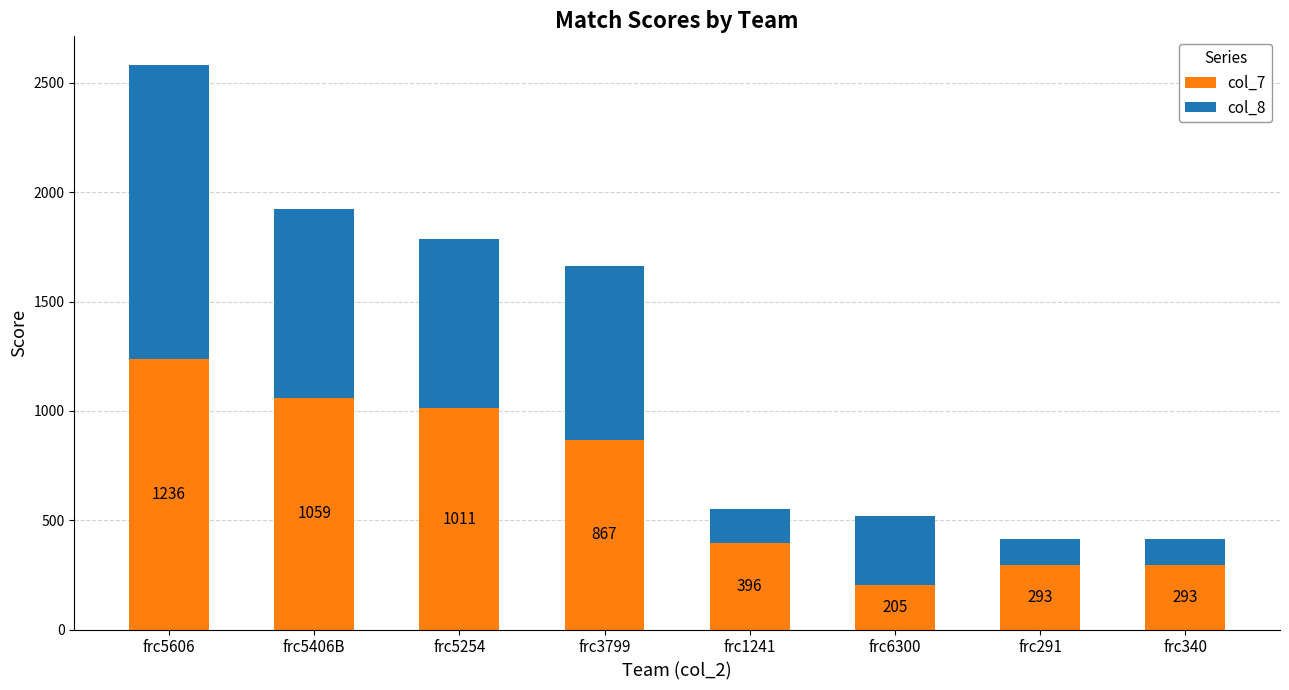

Reading left to right, transcribe the values for col_7.

1236	1059	1011	867	396	205	293	293